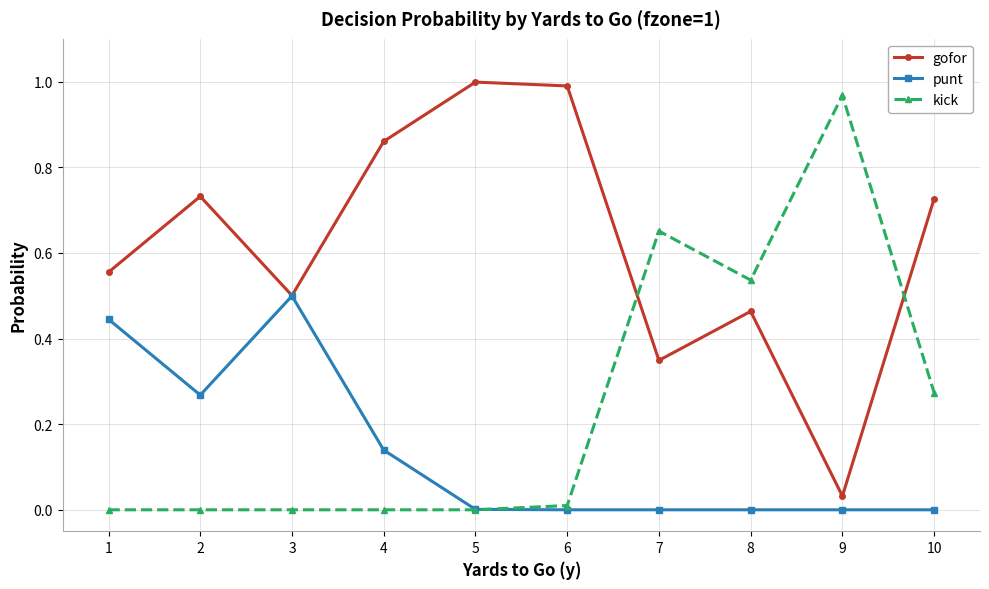

True or false: kick has a value of 0.0 at 1.

True